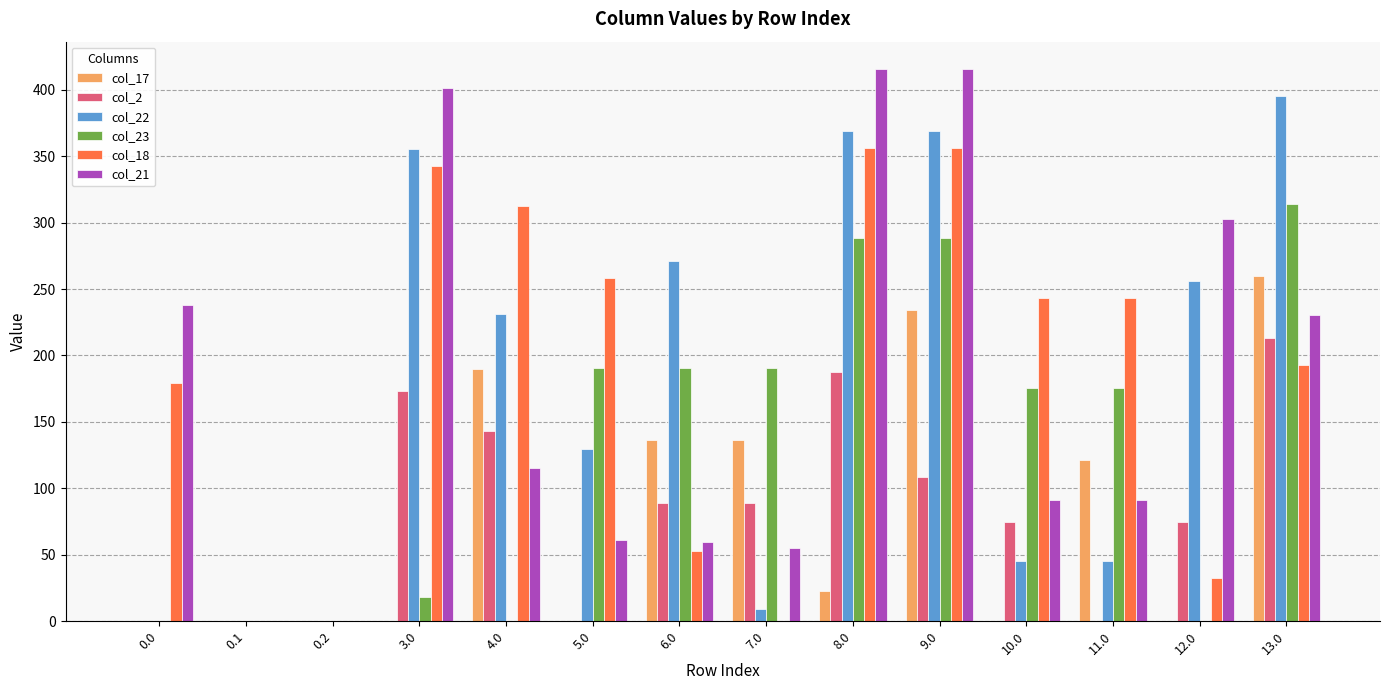

How many categories are shown in the chart?

14